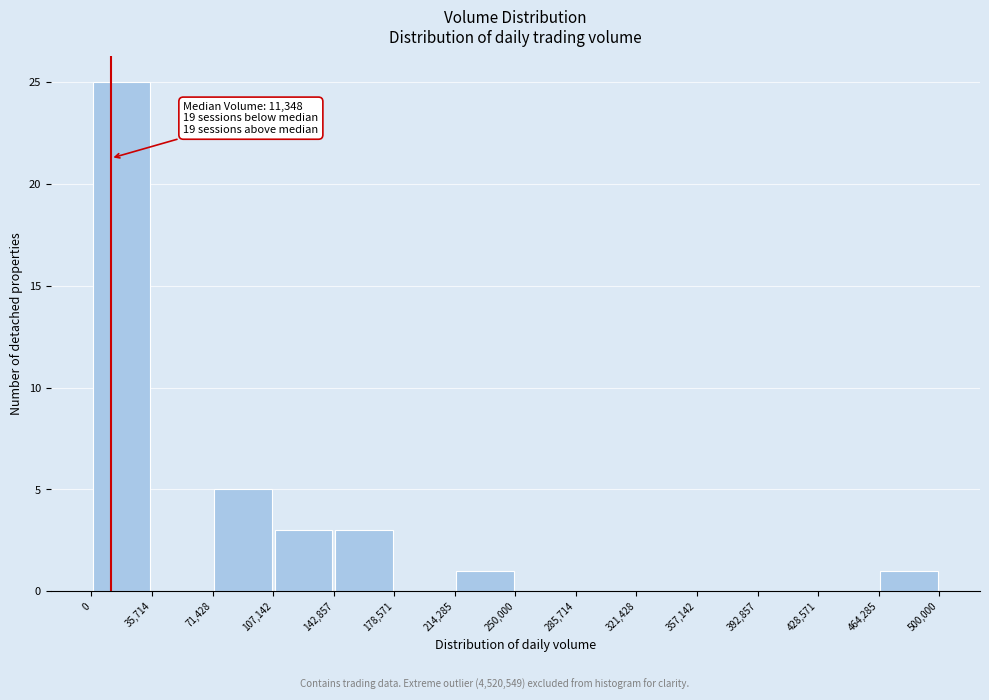

Which range on the x-axis has the tallest bar?

0 to 35,714